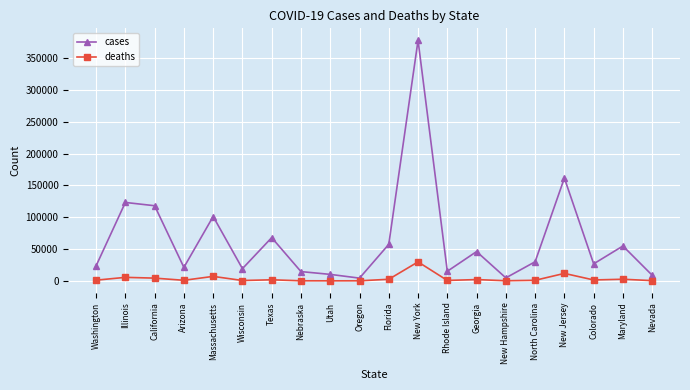

What is the difference between the maximum and second lowest values in the deaths series?

29690